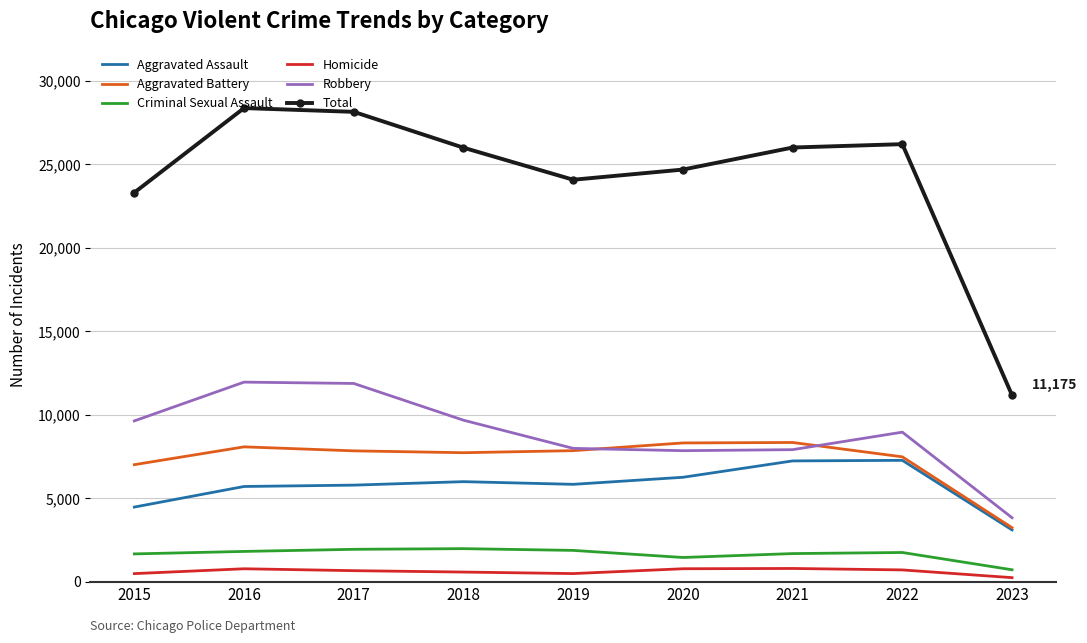

Is the value of Aggravated Battery at 2019 greater than the value of Aggravated Assault at 2018?

Yes